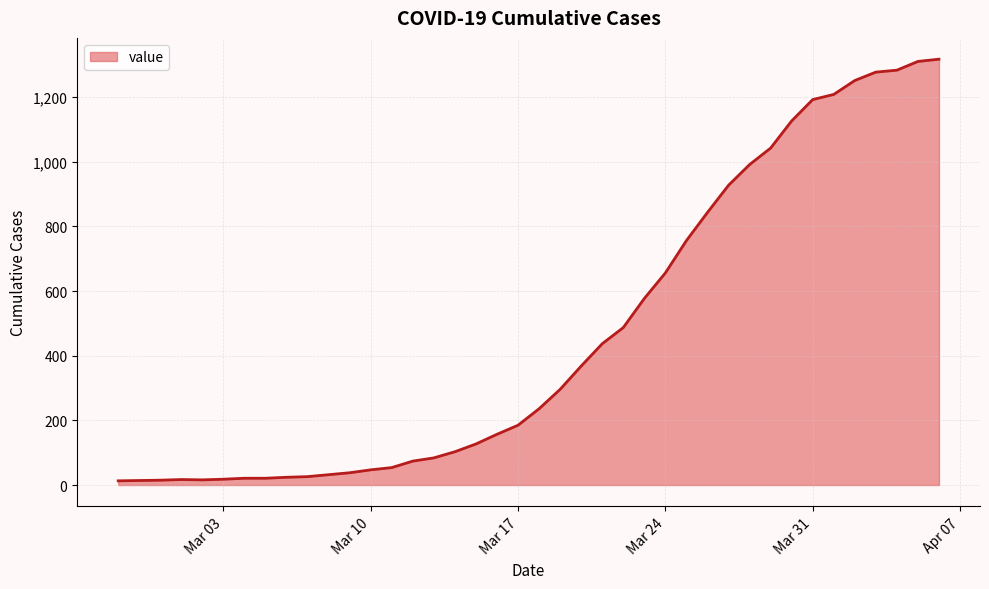

What is the difference between the maximum and minimum values?

1304